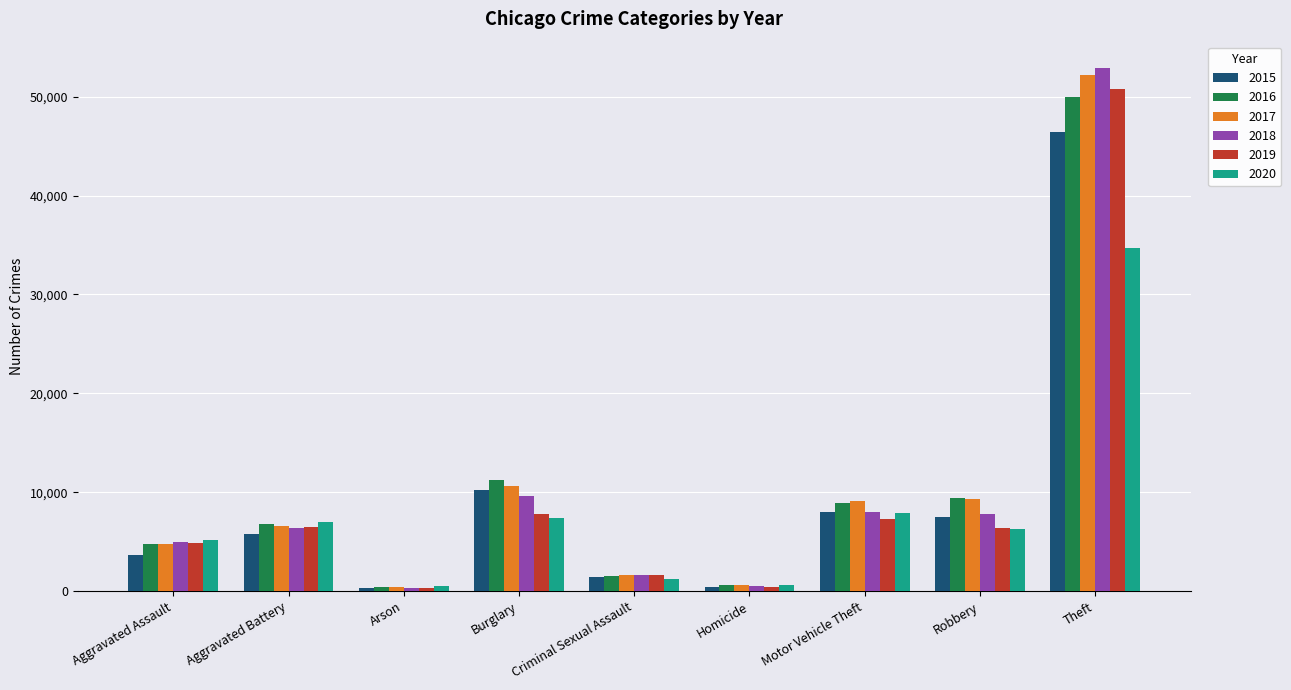

How many bars are there in each group?

6